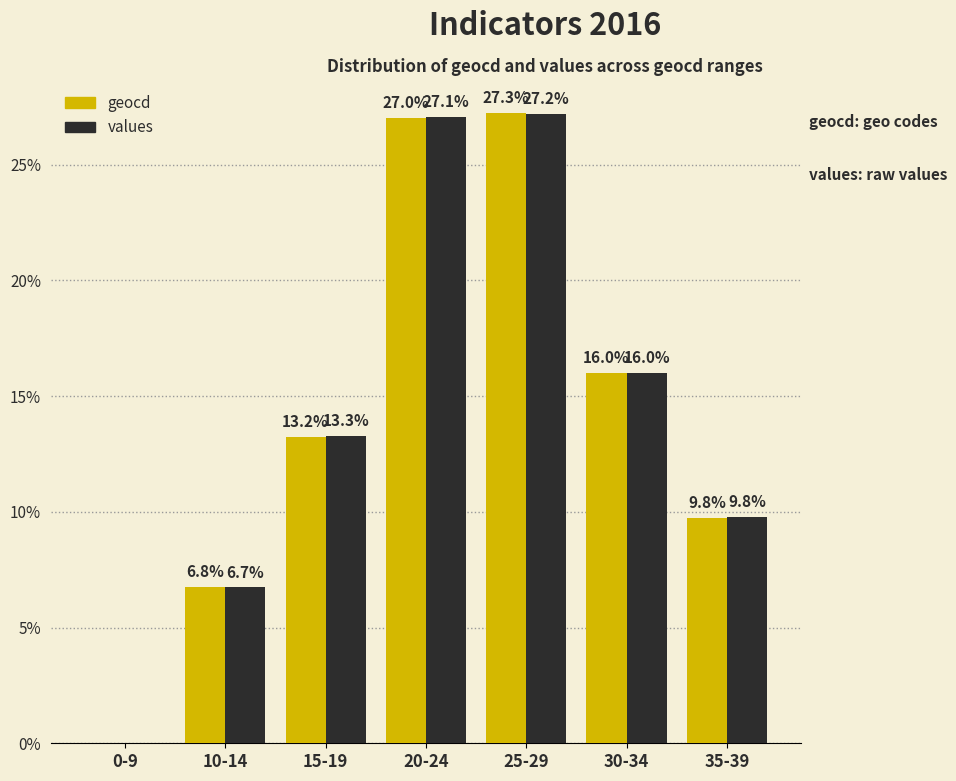

At which category is the sum across all series the highest?

25-29